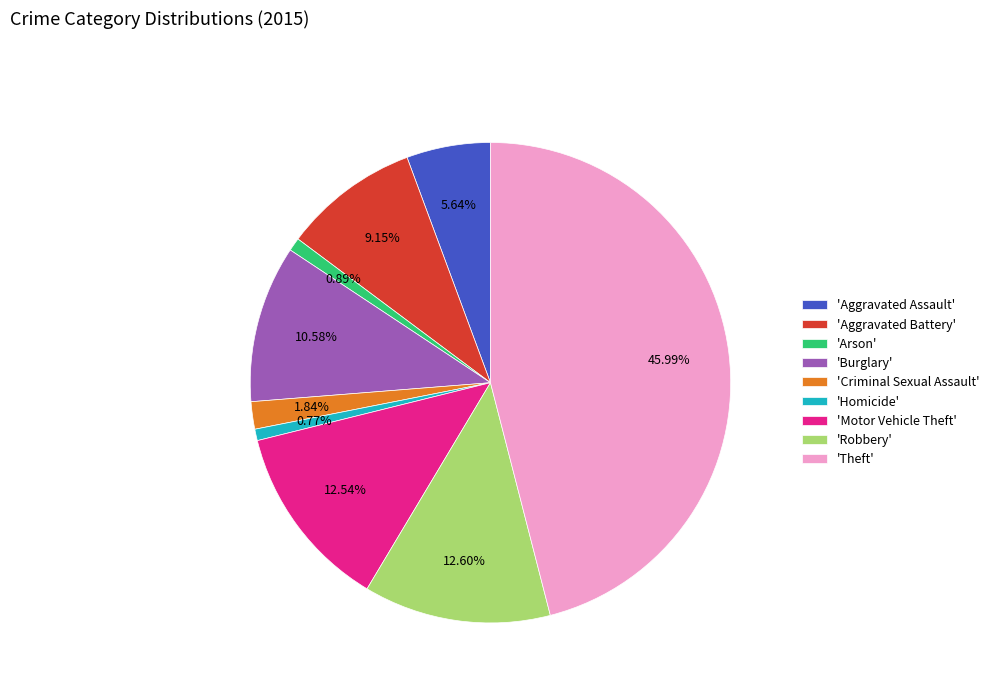

Count the number of slices in the pie.

9